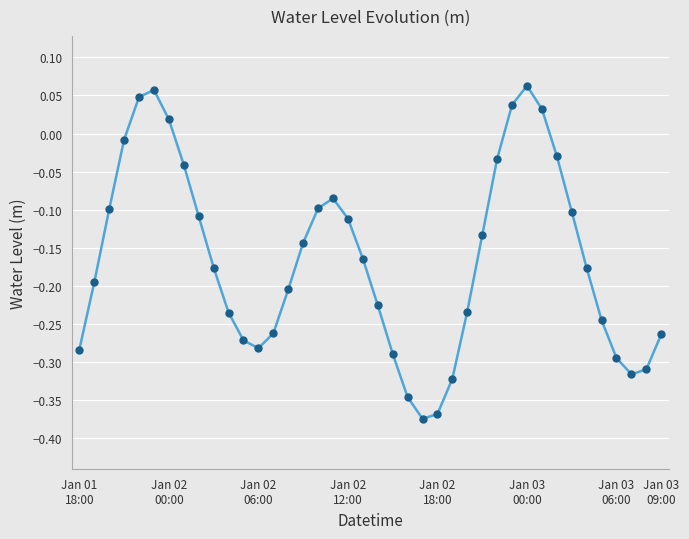

What is the difference between the second highest and minimum values?

0.4